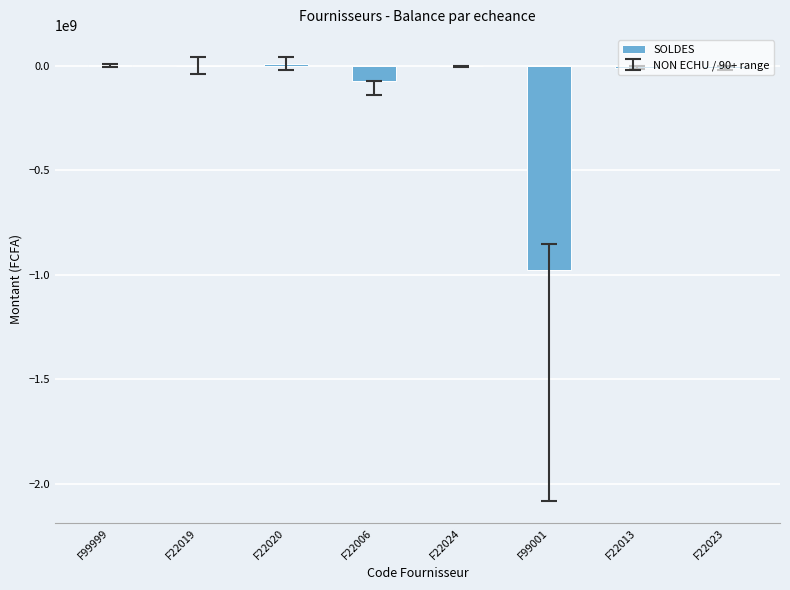

What is the sum of all values?

-1056631877.0